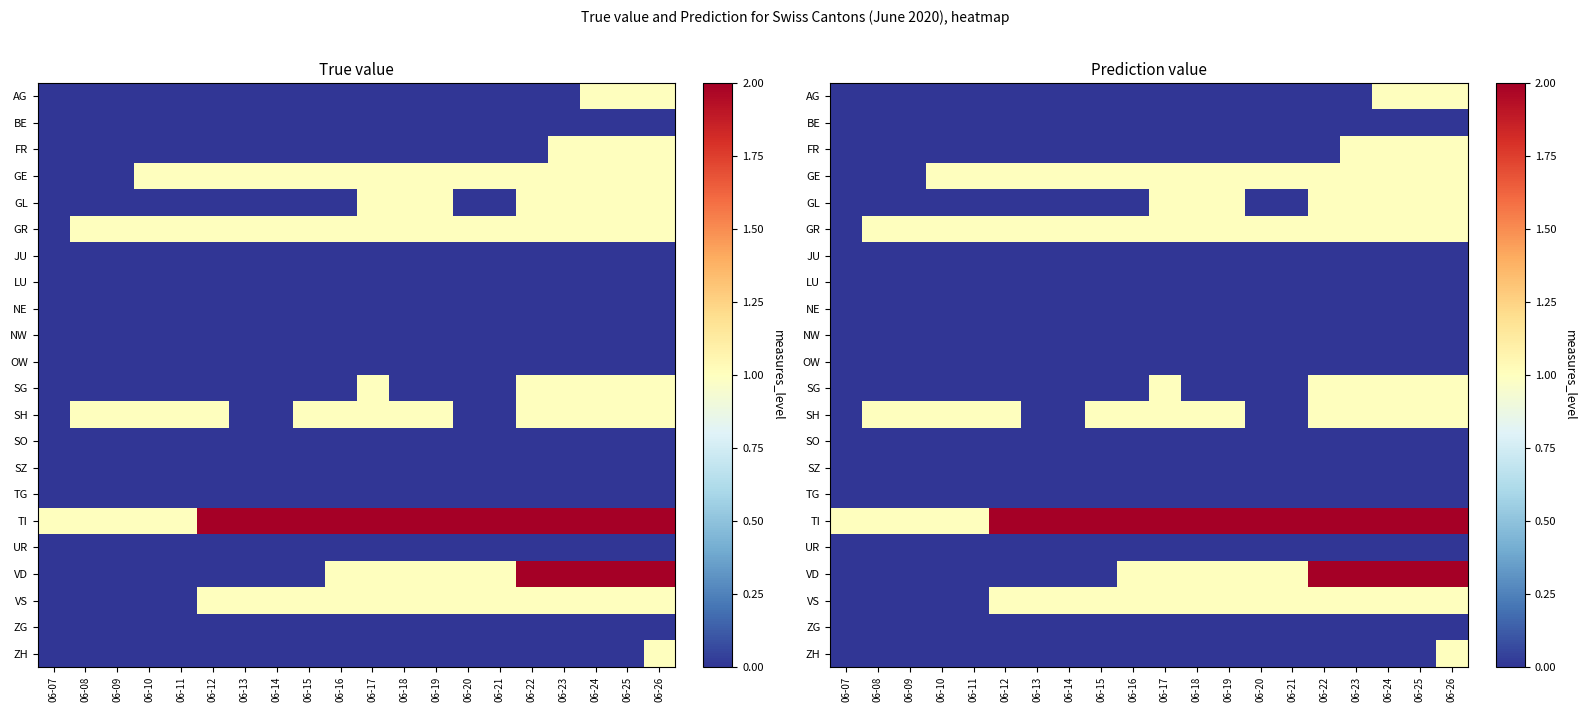

Which series has the largest total across all categories?

TI